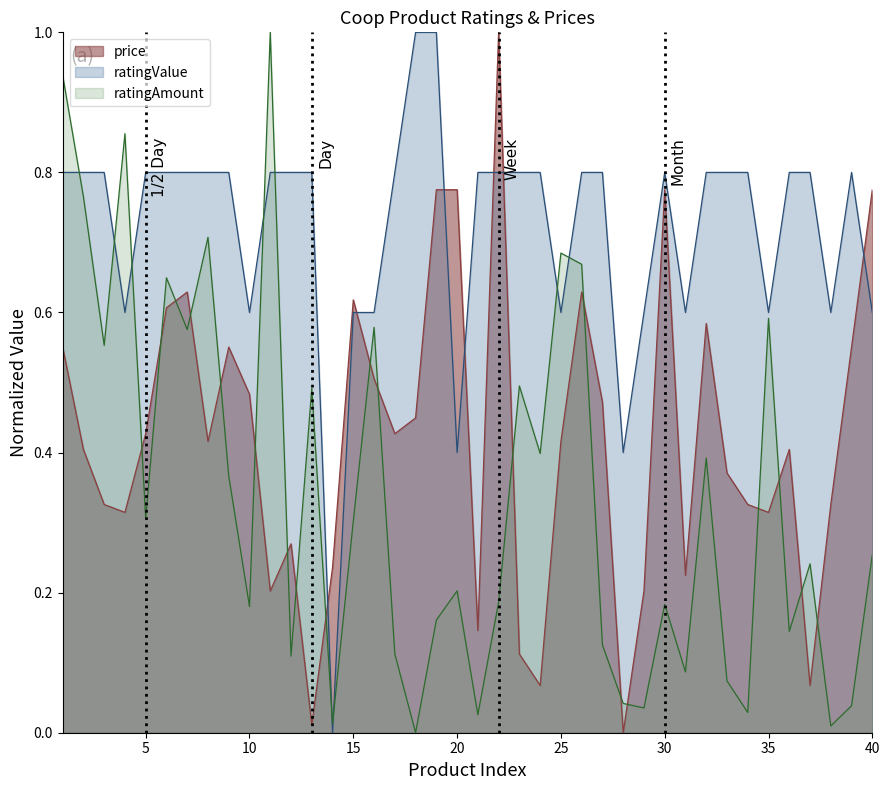

Is the value of ratingValue at 1 greater than the value of ratingAmount at 36?

Yes